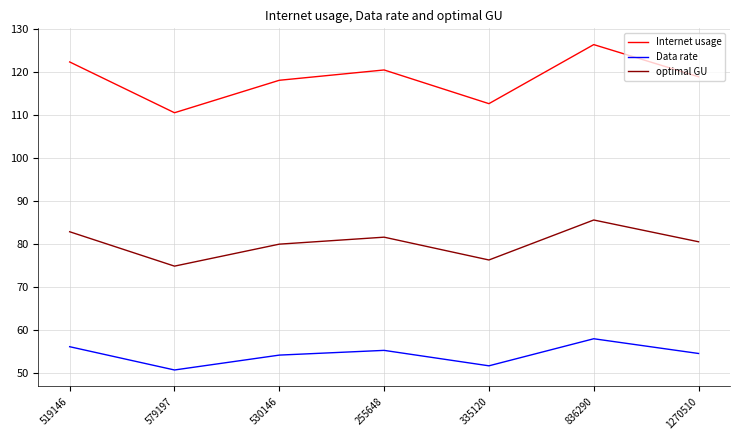

True or false: Internet usage has more than 0 interior local peaks.

True